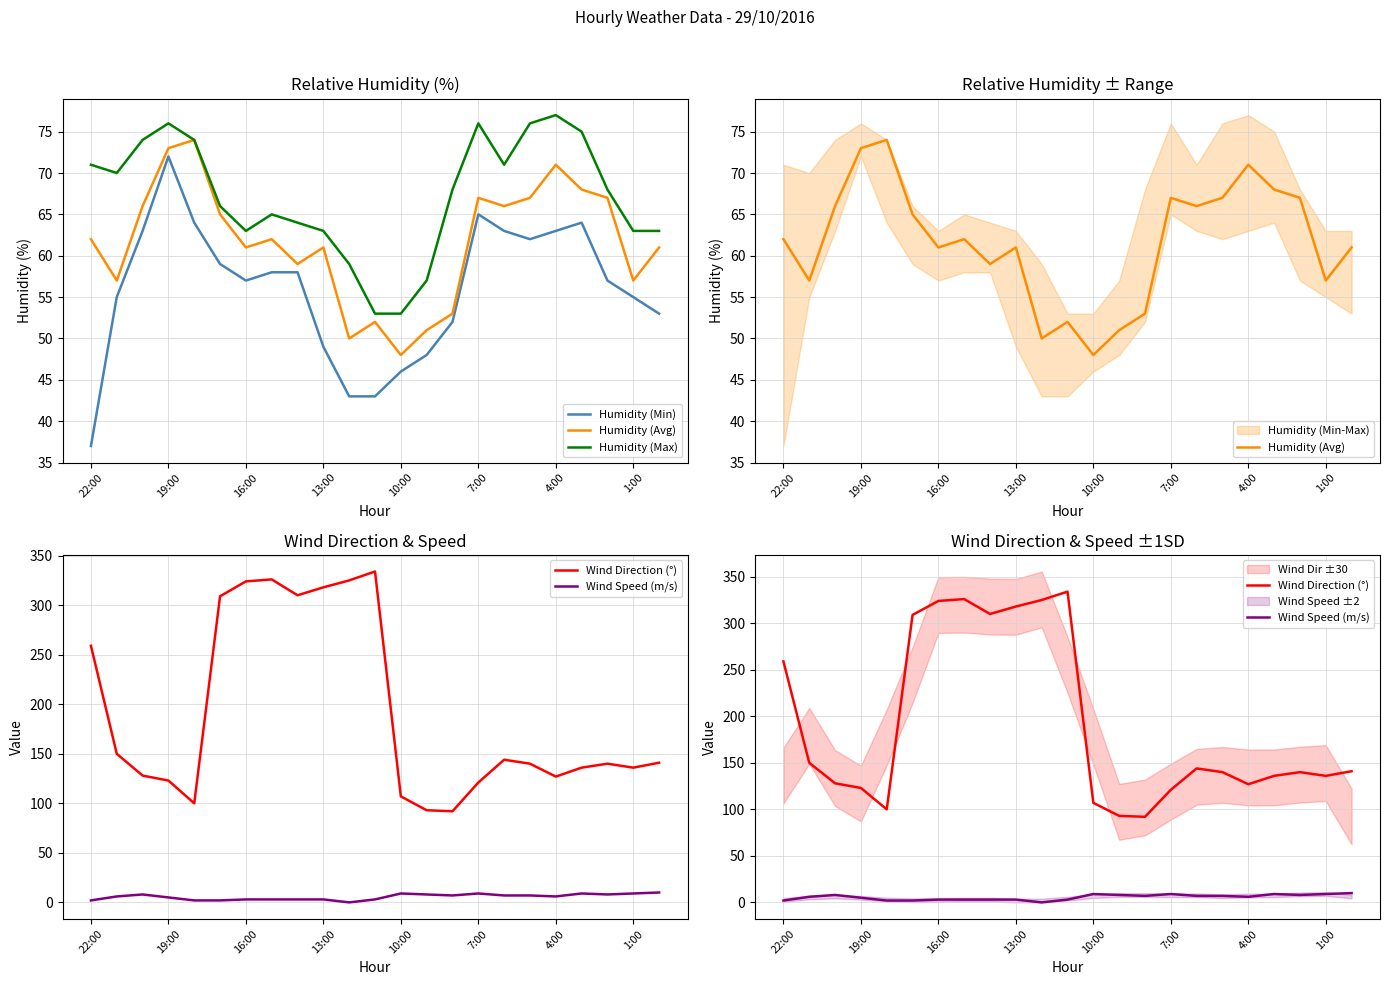

What is the difference between the maximum and minimum values in the Wind Speed (m/s) series?

10